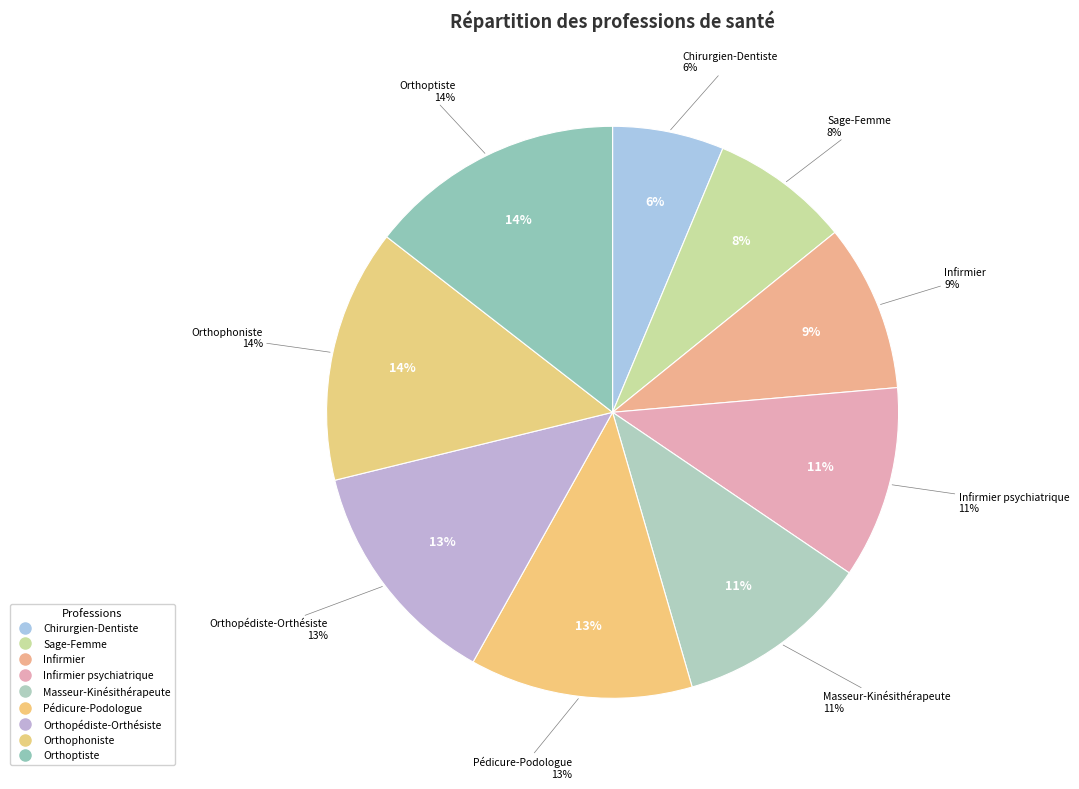

Approximately how many times larger is the value at Chirurgien-Dentiste compared to Sage-Femme?

0.8